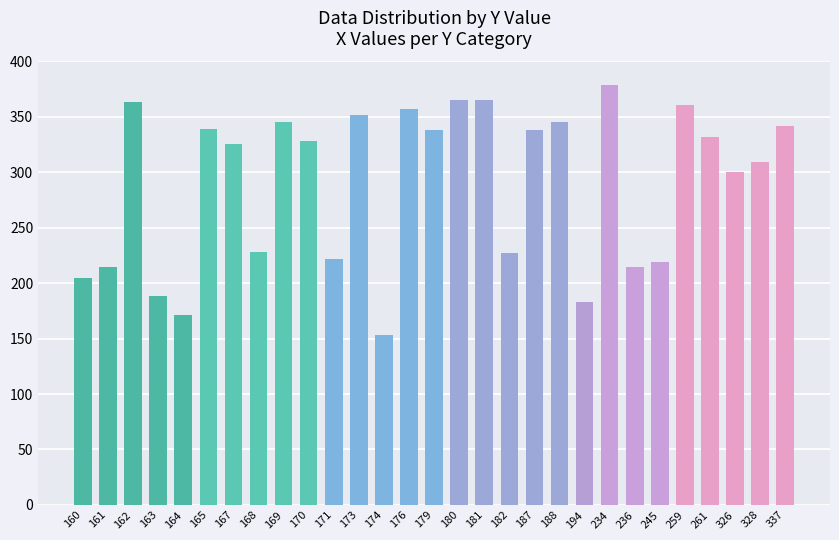

At which label is the value closest to 266?

326